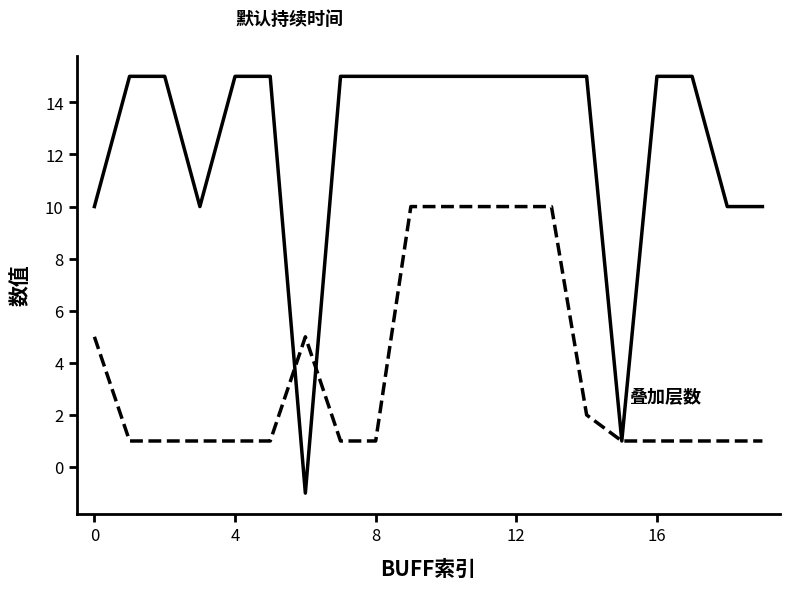

What is the greatest value displayed?

15